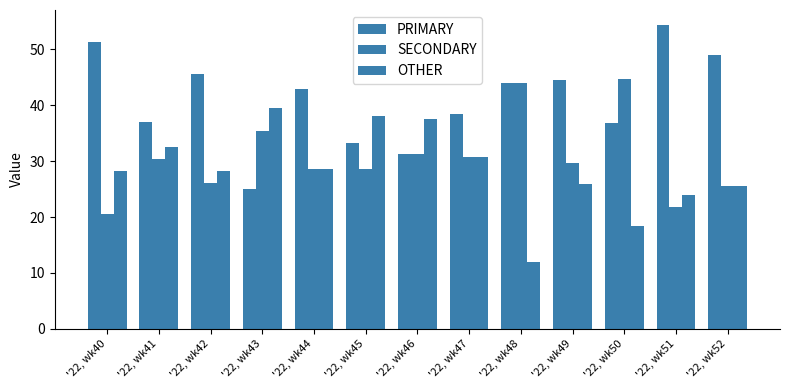

How many data points in PRIMARY are above 42?

7